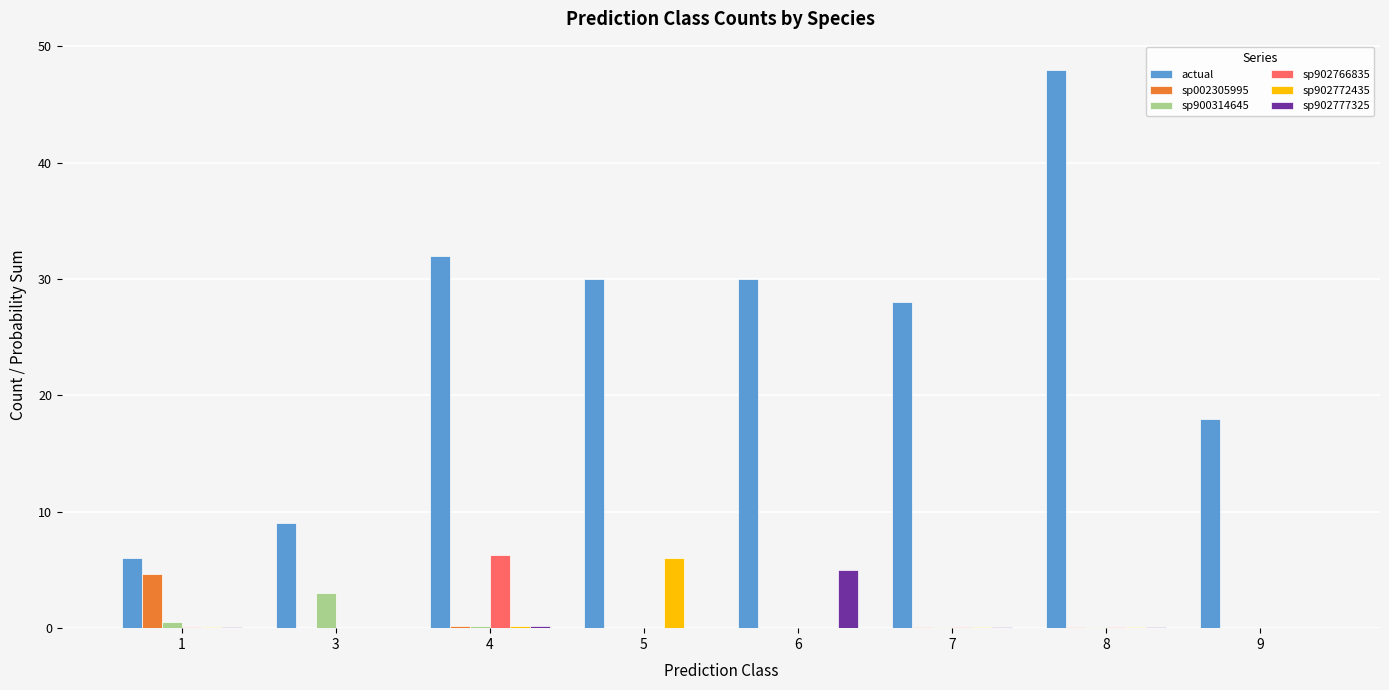

Read the sp902772435 value at 1.

0.1